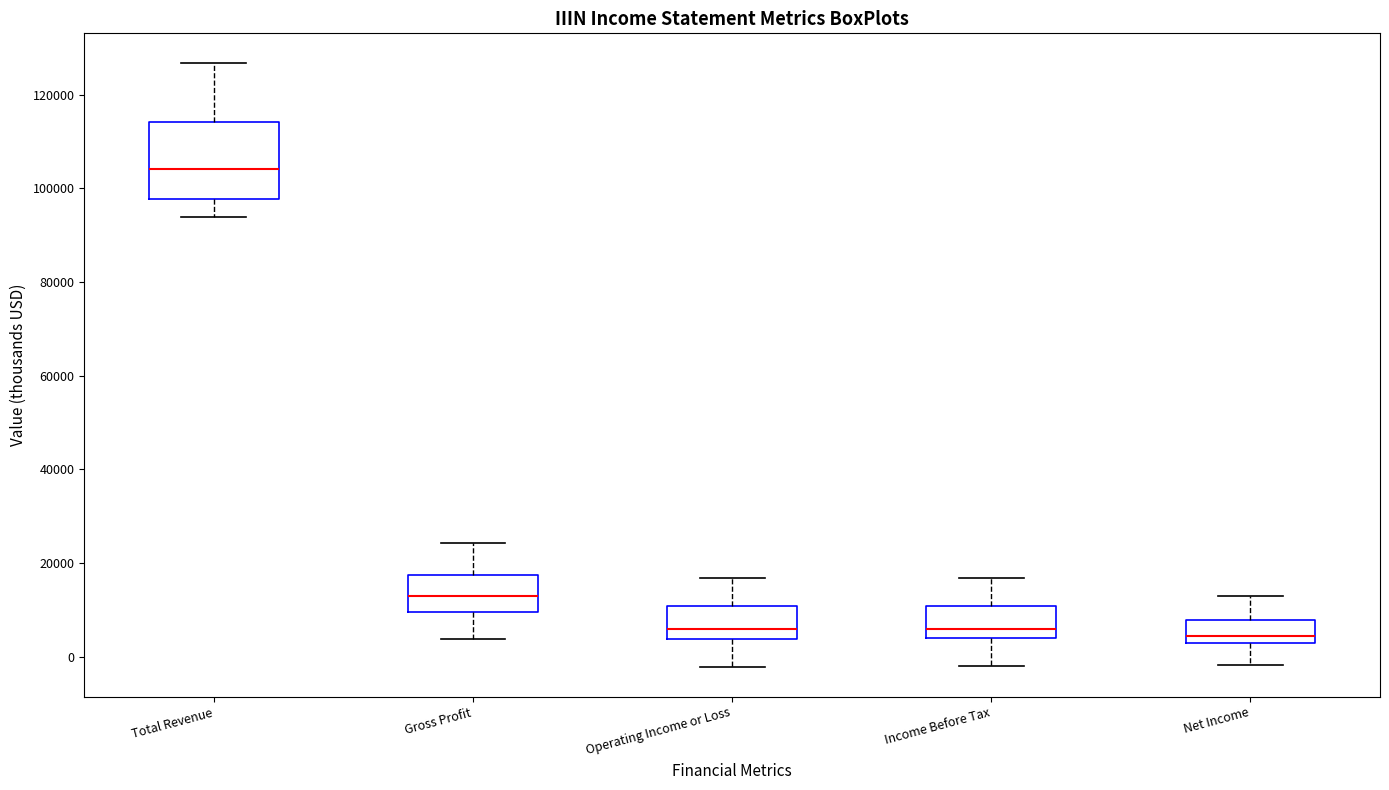

Where does the lower whisker of the box for Gross Profit end on the y-axis? The values are not printed on the chart, so give them approximately, as read against the axis.

4000